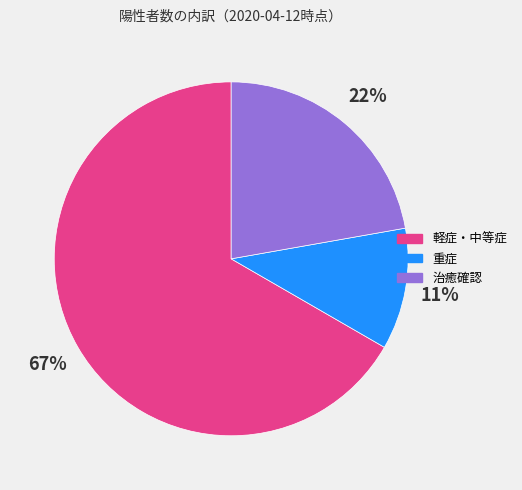

Combined, do 軽症・中等症 and 治癒確認 account for over 50%?

Yes